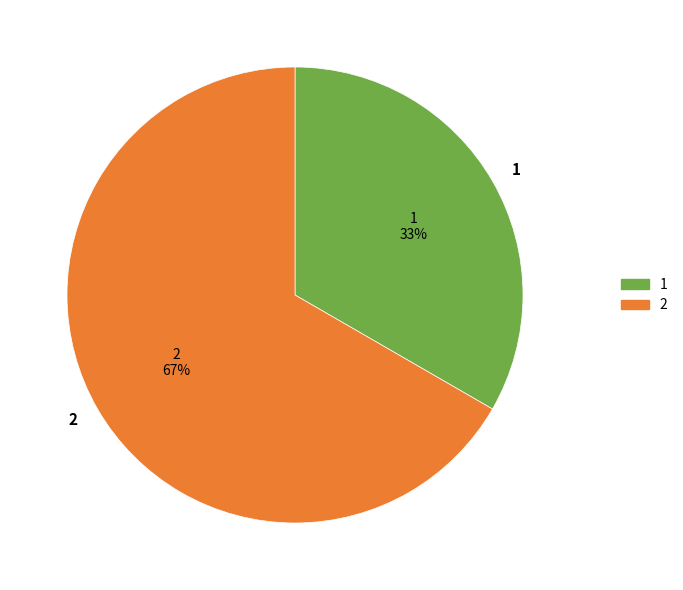

How many slices are in this pie chart?

2